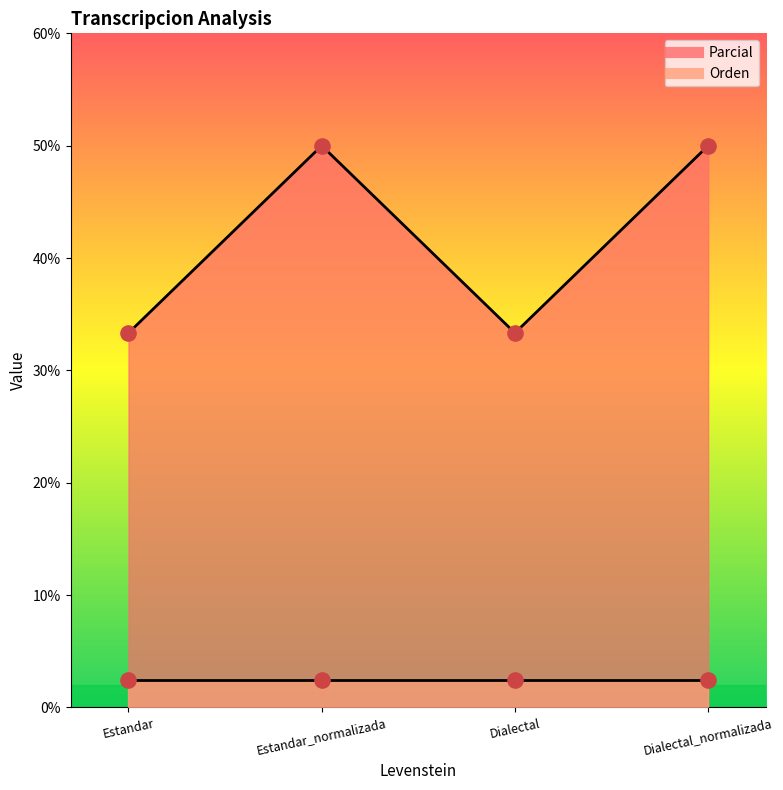

Between Estandar and Dialectal_normalizada, which is larger?

Dialectal_normalizada